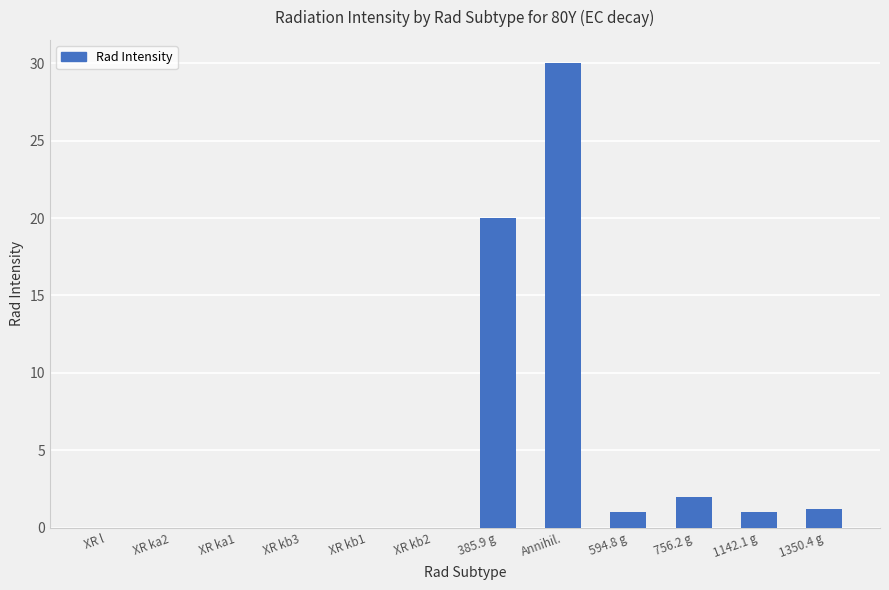

Count the number of values greater than 1.

6